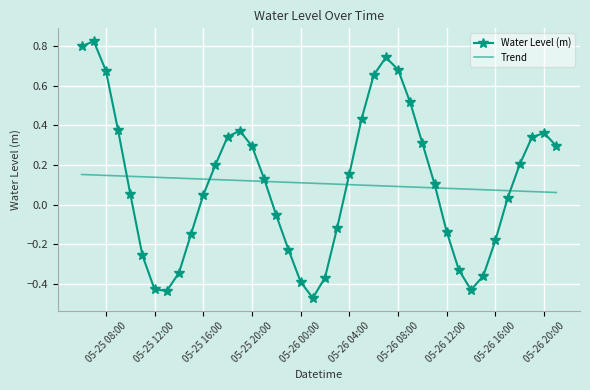

Which series has the widest spread of values?

Water Level (m)